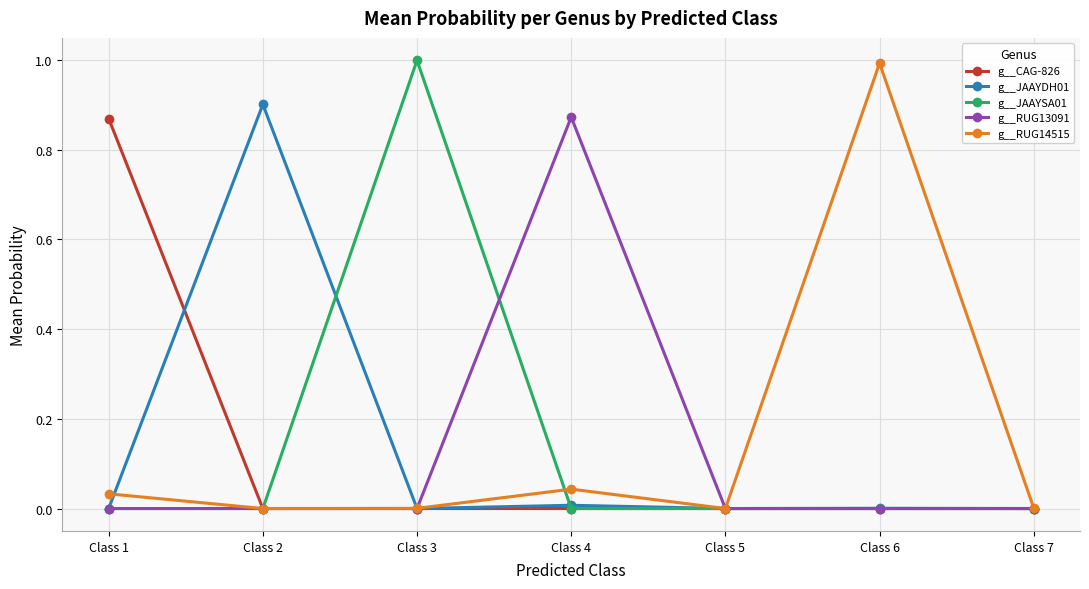

True or false: g__JAAYDH01 has more than 1 points higher than both neighbors.

True